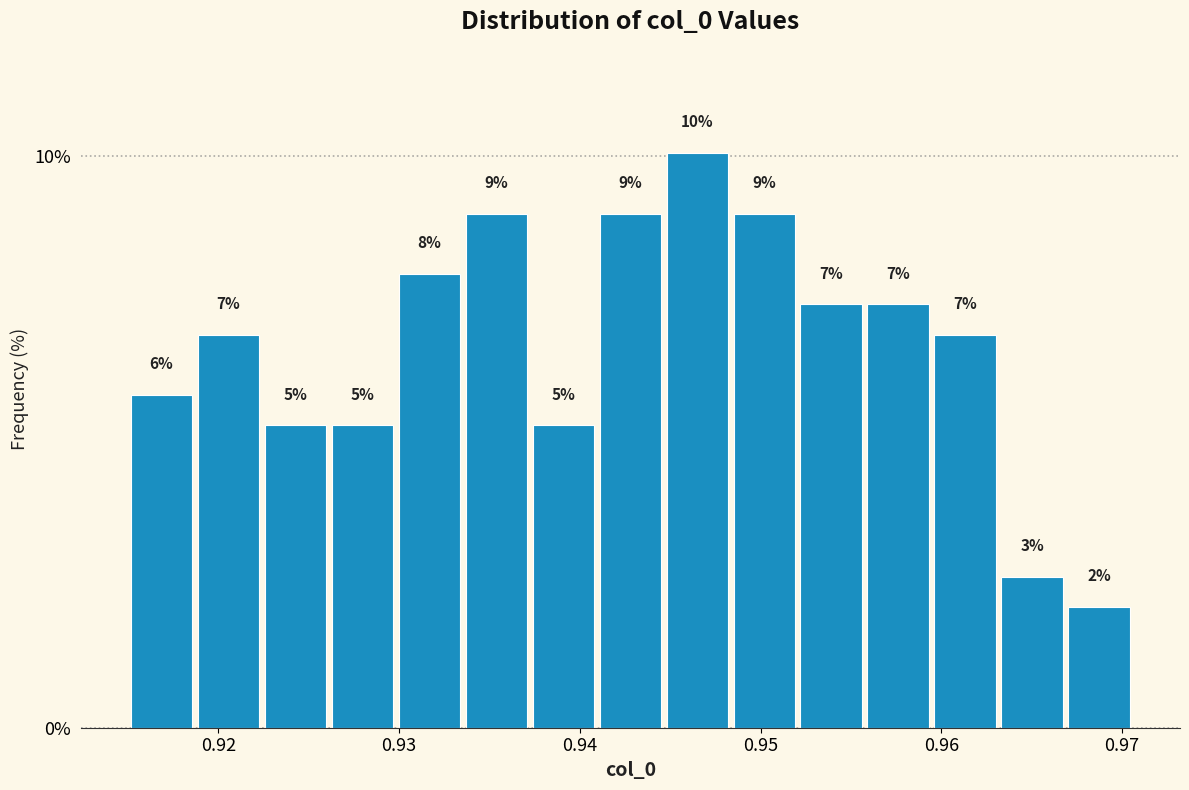

Around what value on the x-axis is the tallest bar? Give the approximate position of its centre, as read against the axis.

0.946